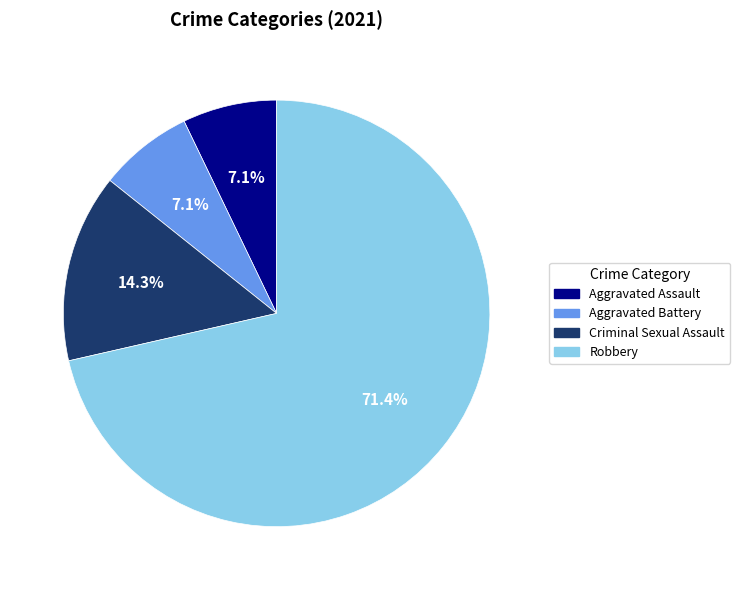

Which category accounts for the majority?

Robbery